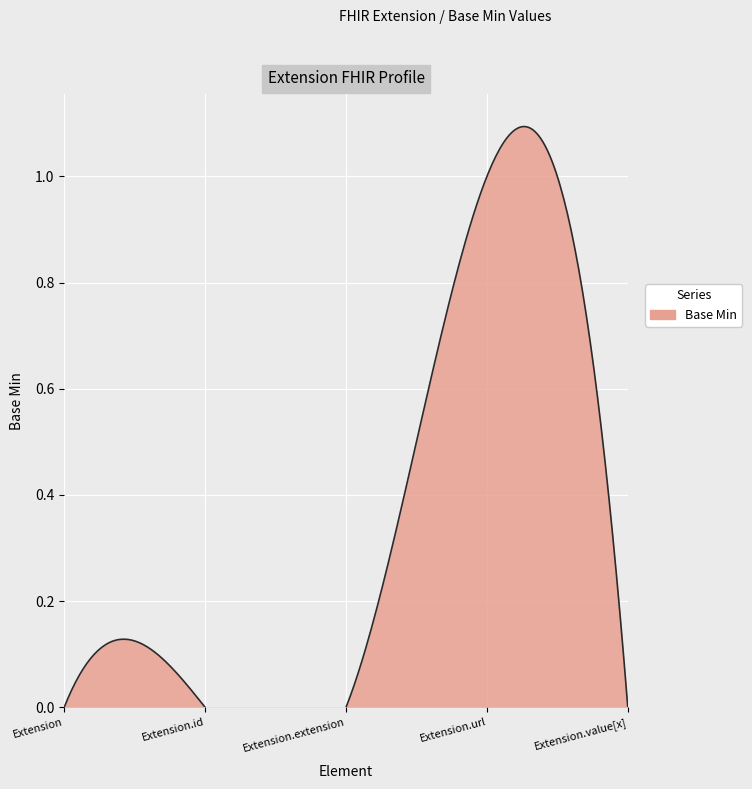

List the labels in order of value, smallest first.

Extension, Extension.id, Extension.extension, Extension.value[x], Extension.url